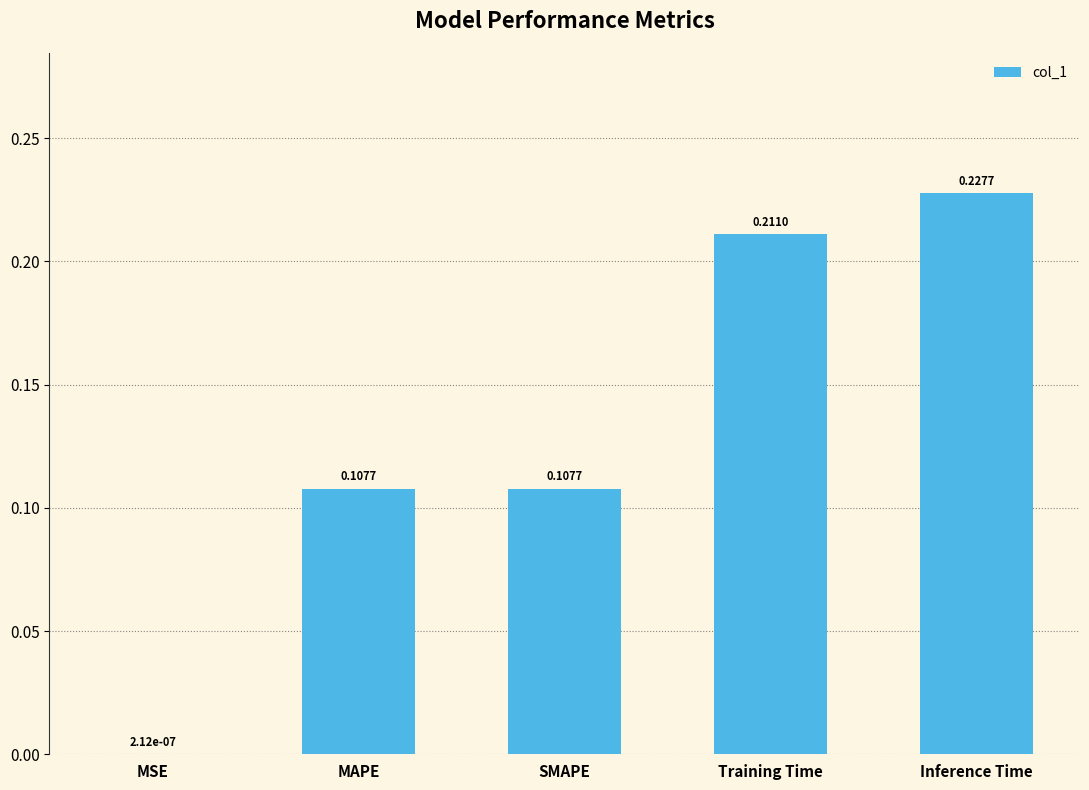

What is the sum of all values?

0.7